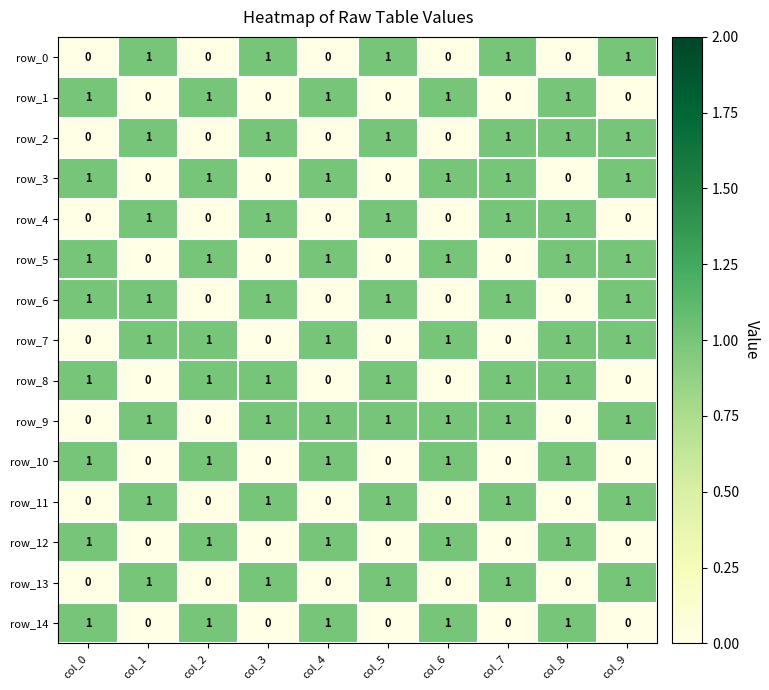

What is the approximate value of row_13 at col_3?

1